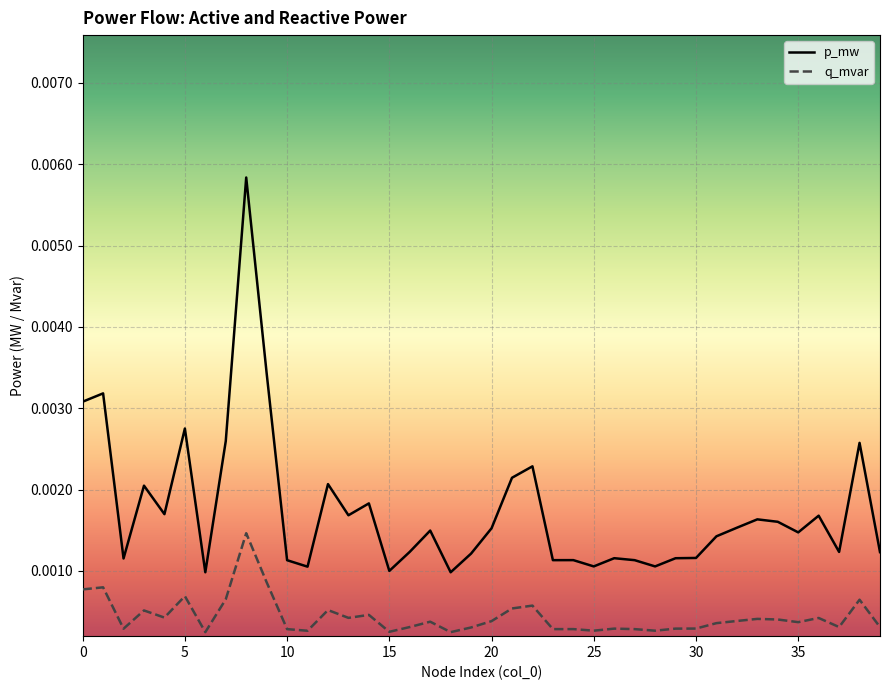

How many lines are shown in the chart?

2